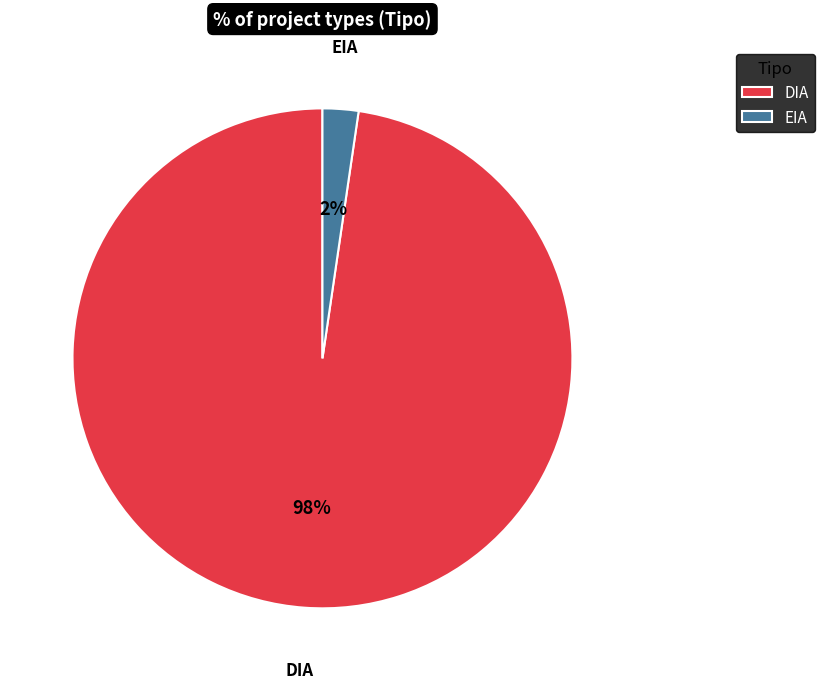

The DIA slice represents 88% of the pie. True or false?

False